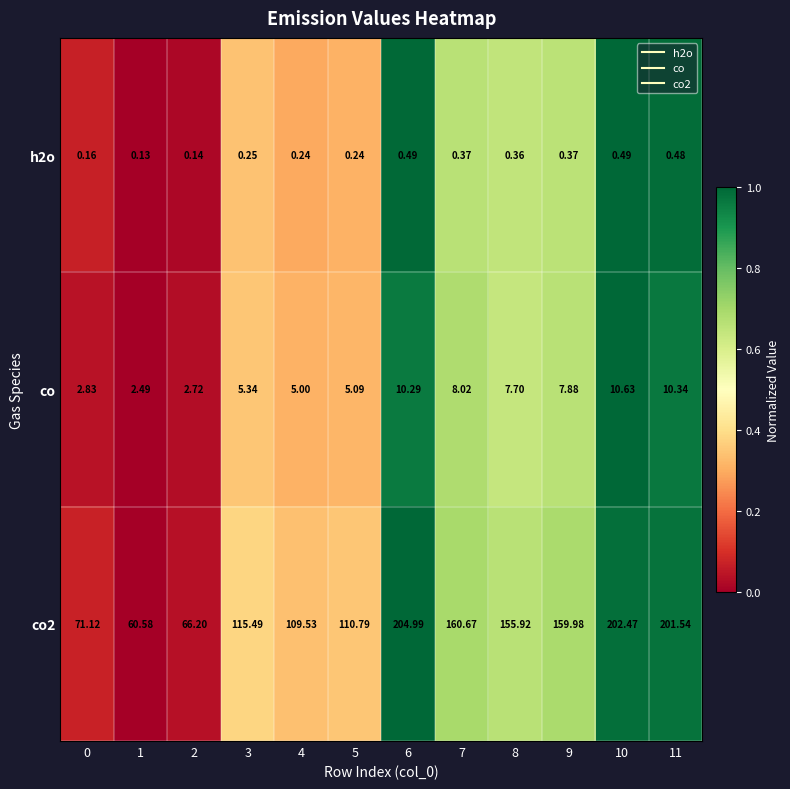

Is the value of co at 9 greater than the value of co2 at 4?

No